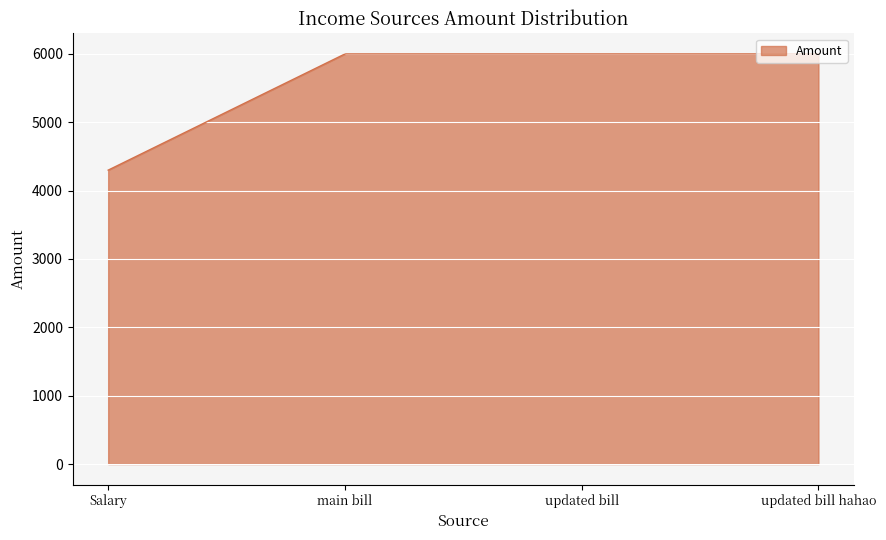

What is the greatest value displayed?

6000.0